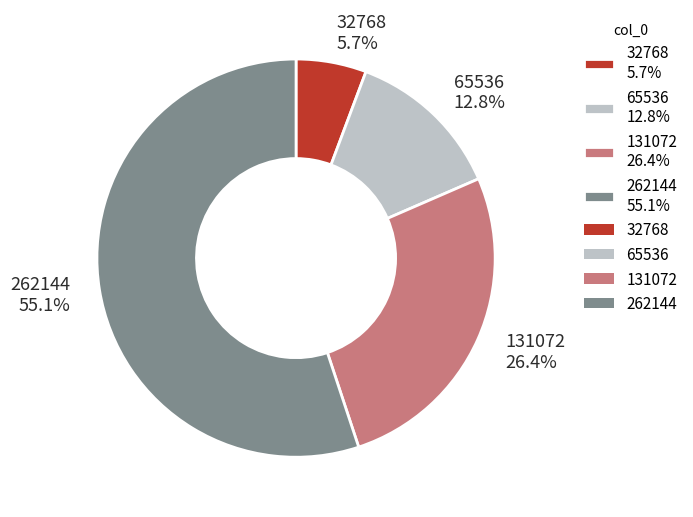

To the nearest percent, what portion does 131072 represent?

26%